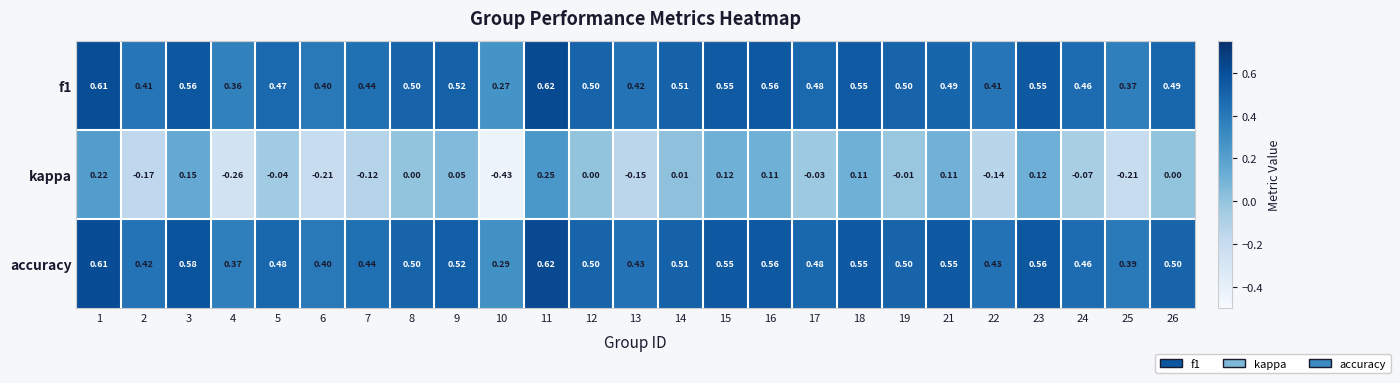

Which series has the largest range (max minus min)?

kappa